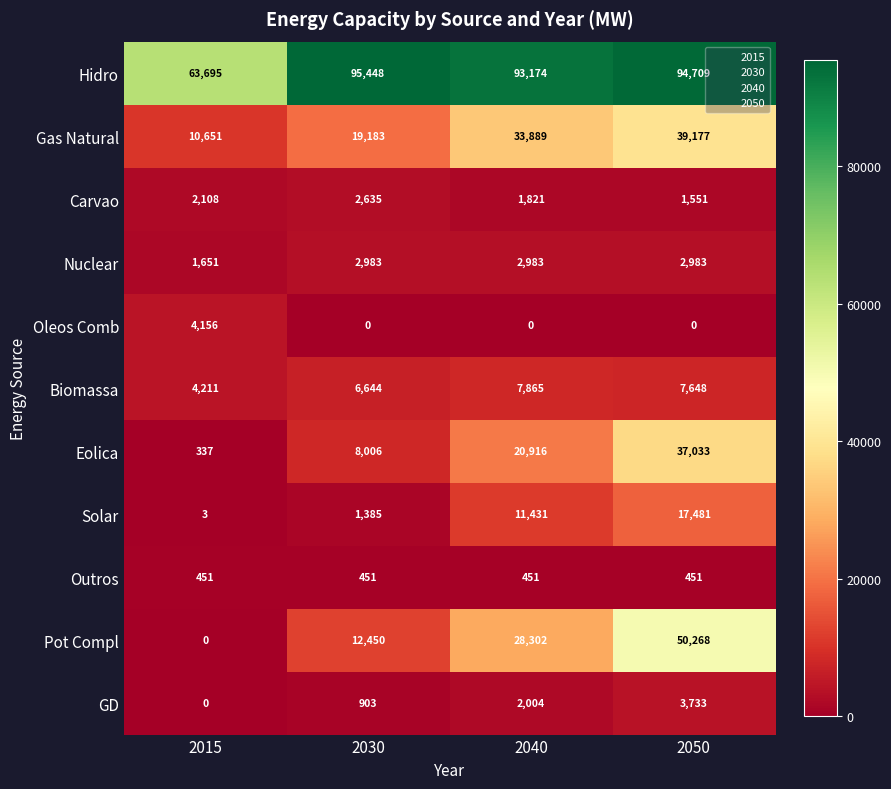

What is the difference between the highest and lowest values at 2015?

63695